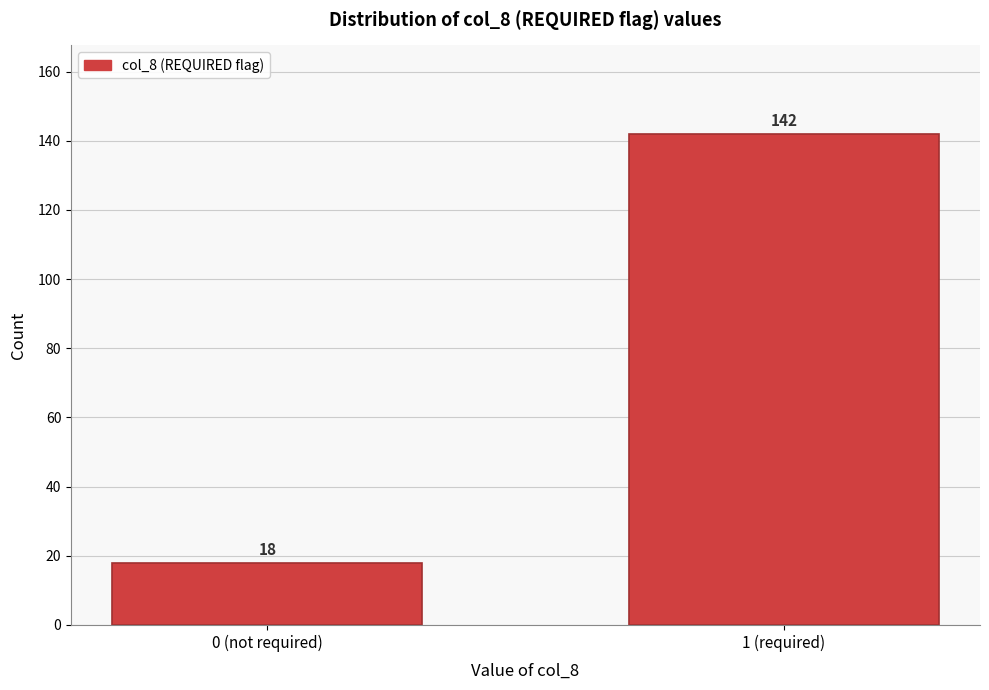

Reading left to right, transcribe all the data shown in this chart.

18	142